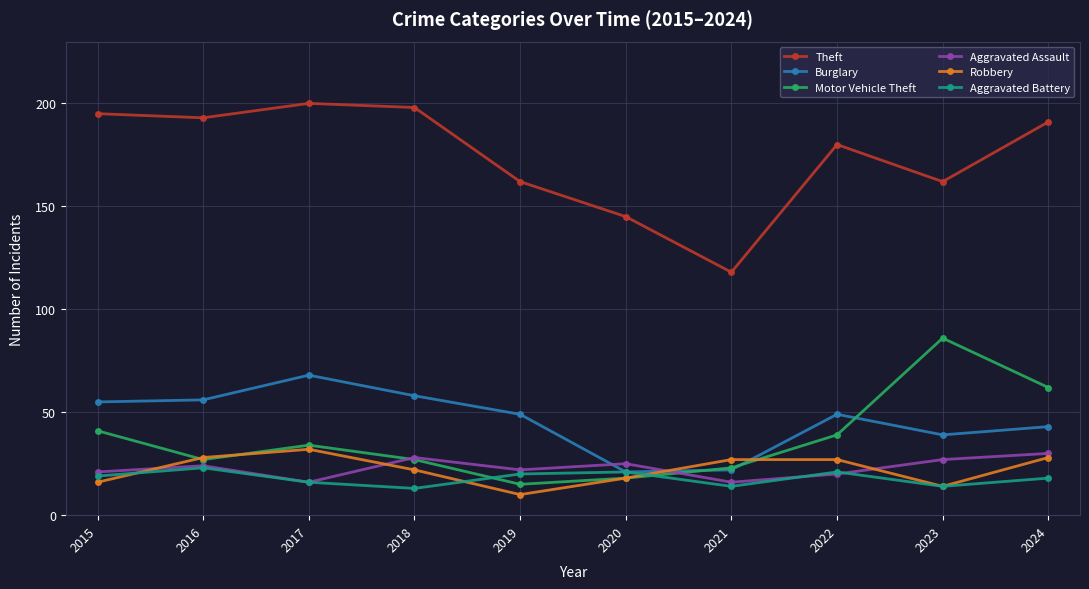

In Burglary, how many points are lower than both neighbors (excluding endpoints)?

2